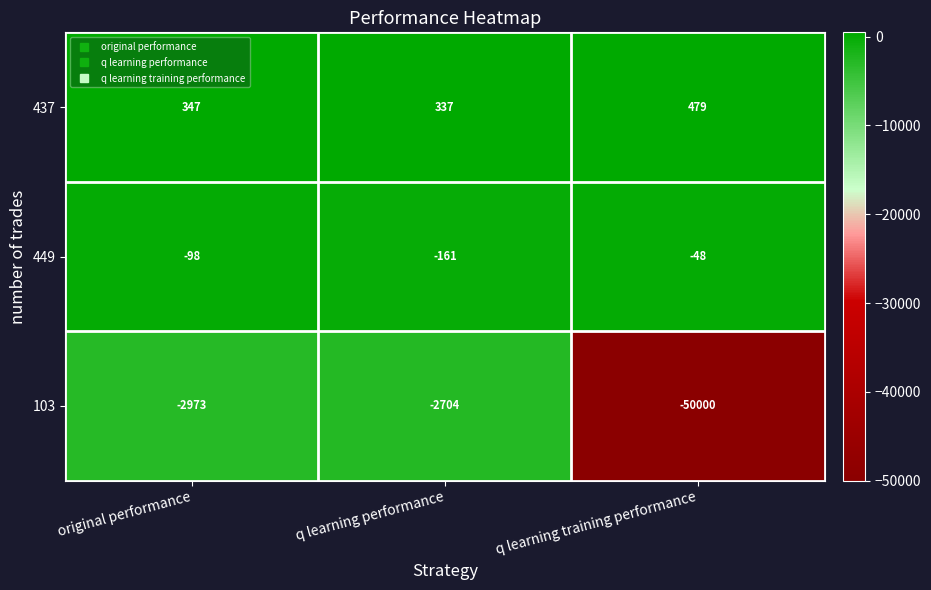

At which category is the sum across all series the highest?

q learning performance